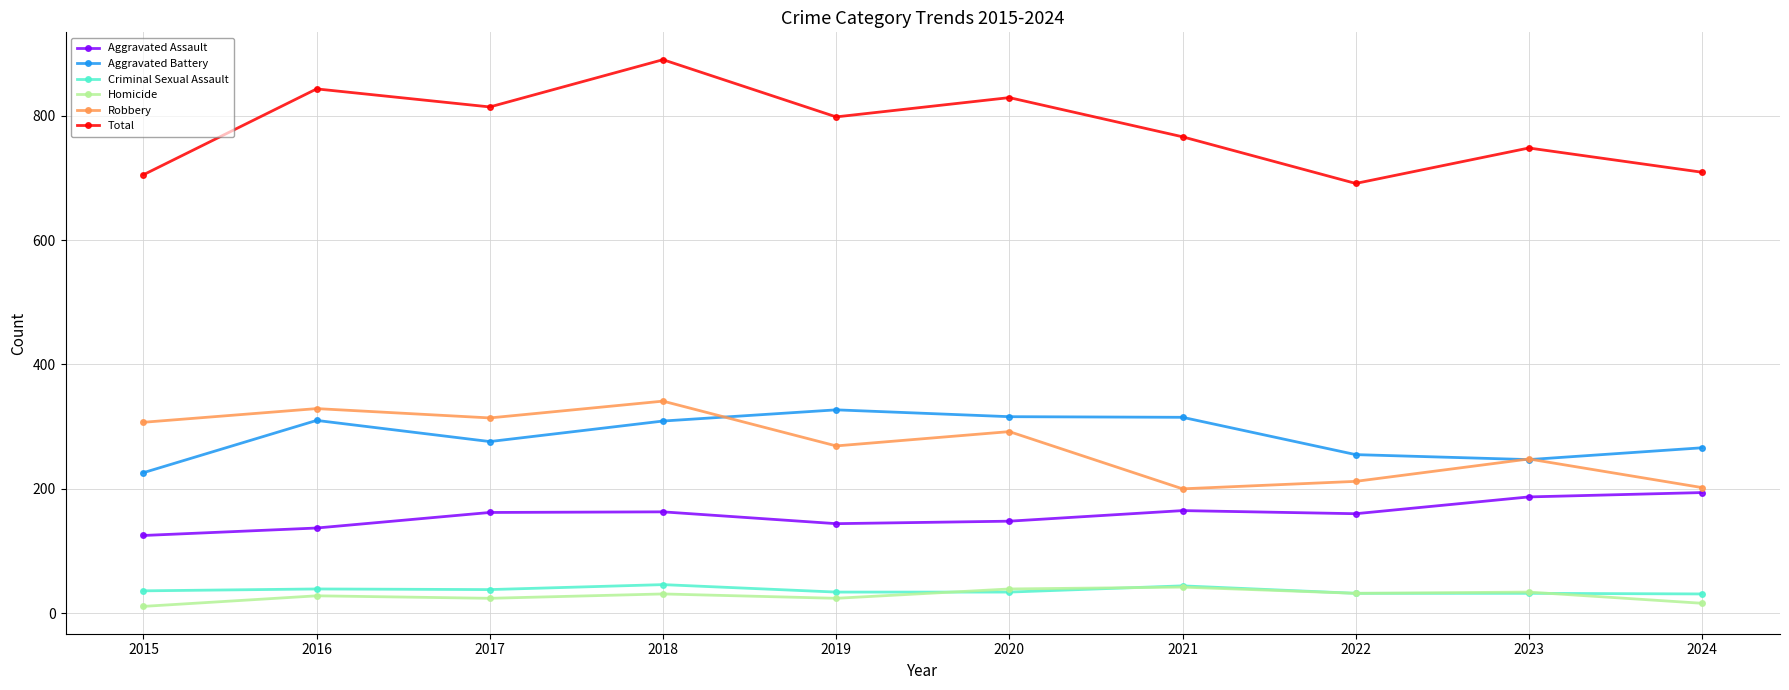

Between 2019 and 2022, which series saw the biggest shift?

Total